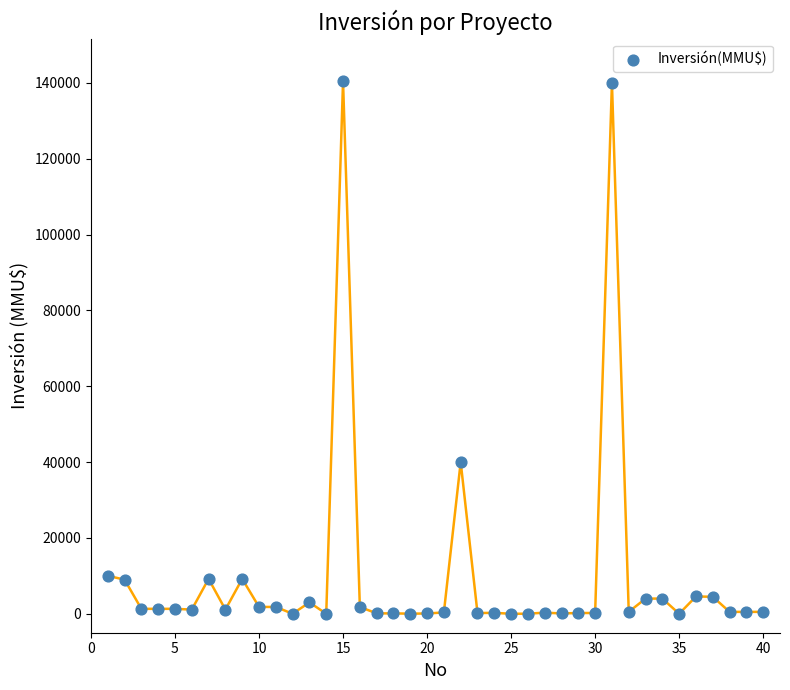

What Y value in the scatter plot is closest to 70200?

40000